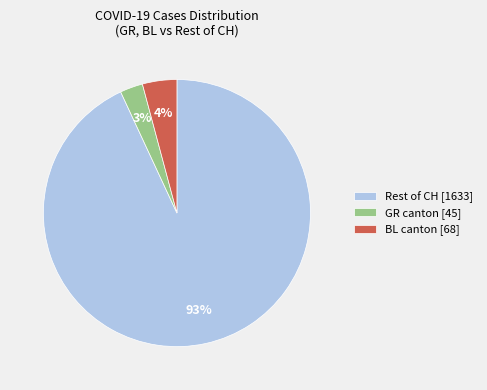

Which has a higher value, Rest of CH [1633] or BL canton [68]?

Rest of CH [1633]